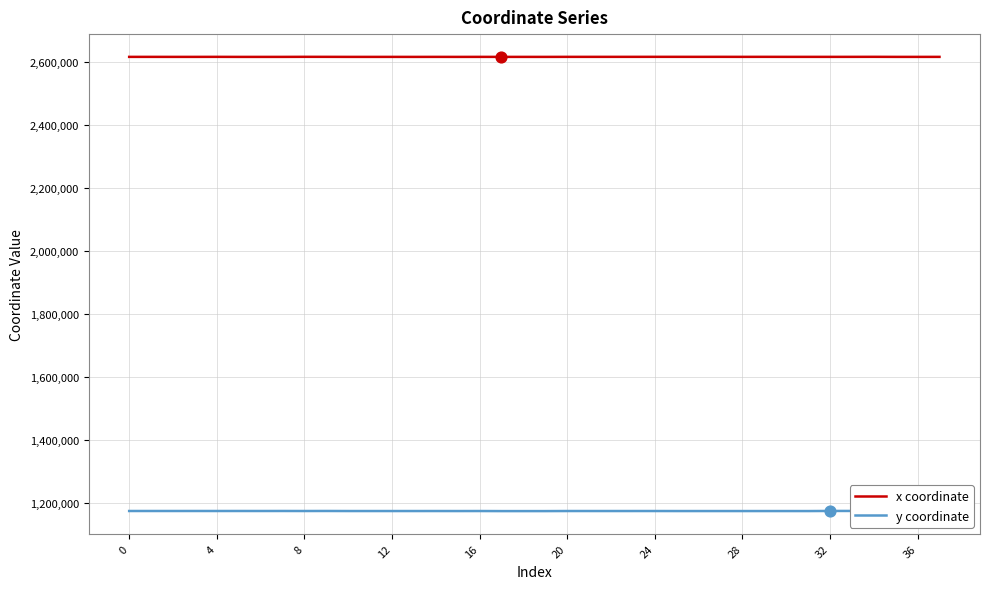

What is the highest value of the x coordinate series?

2617535.4